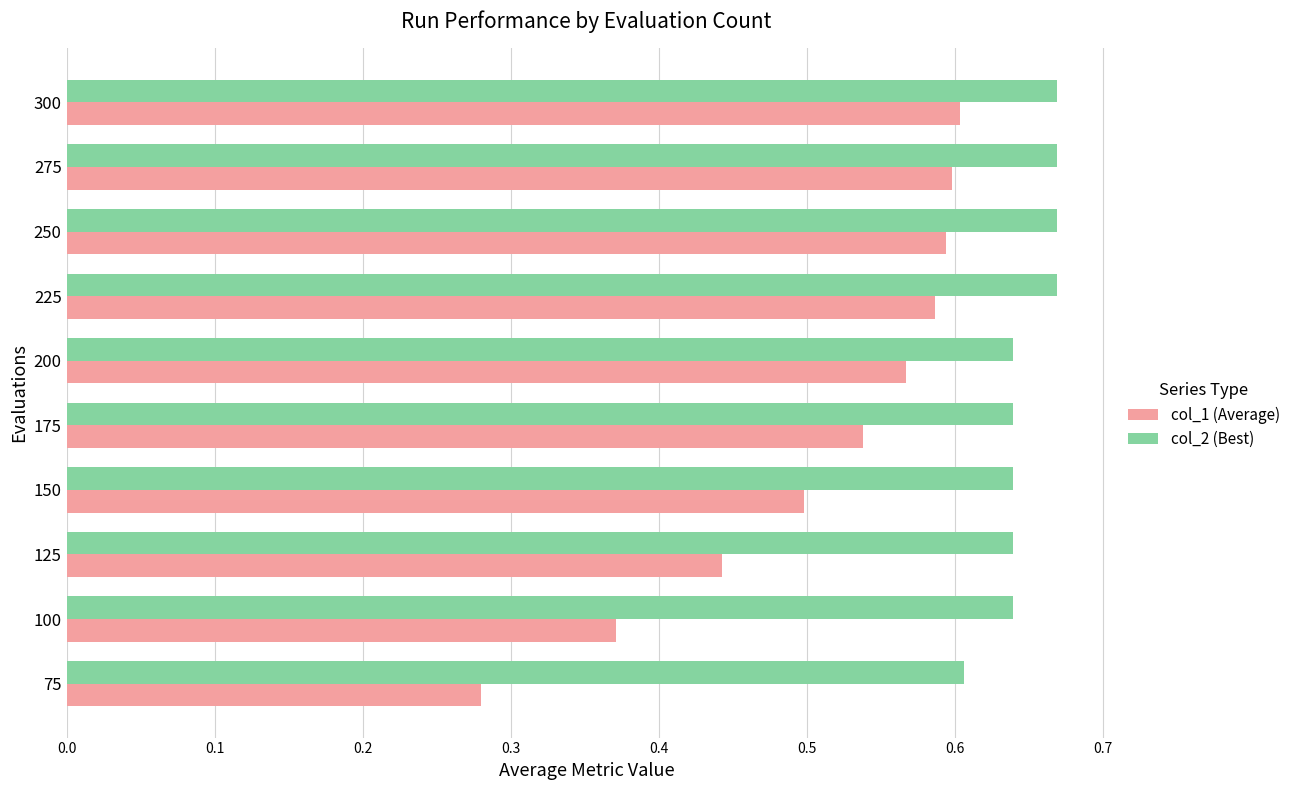

What is the difference between the second highest and second lowest values in the col_1 (Average) series?

0.2